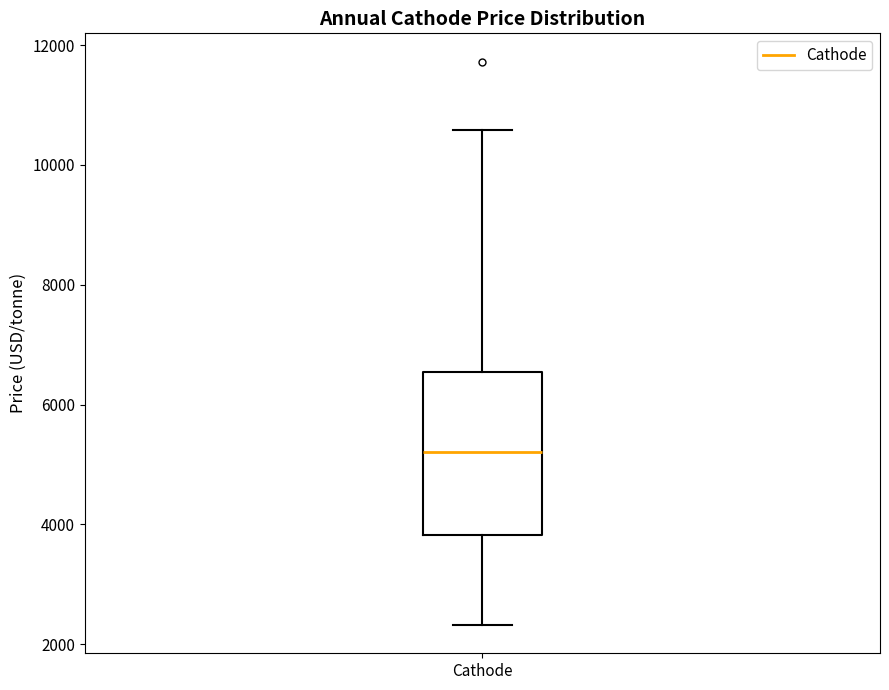

Transcribe this box plot: give where the median line is, the range the box spans, and where the two whiskers end, as read against the y-axis. The values are not printed on the chart, so give them approximately, as read against the axis.

median 5200, box 3800 to 6600, whiskers 2400 to 10600